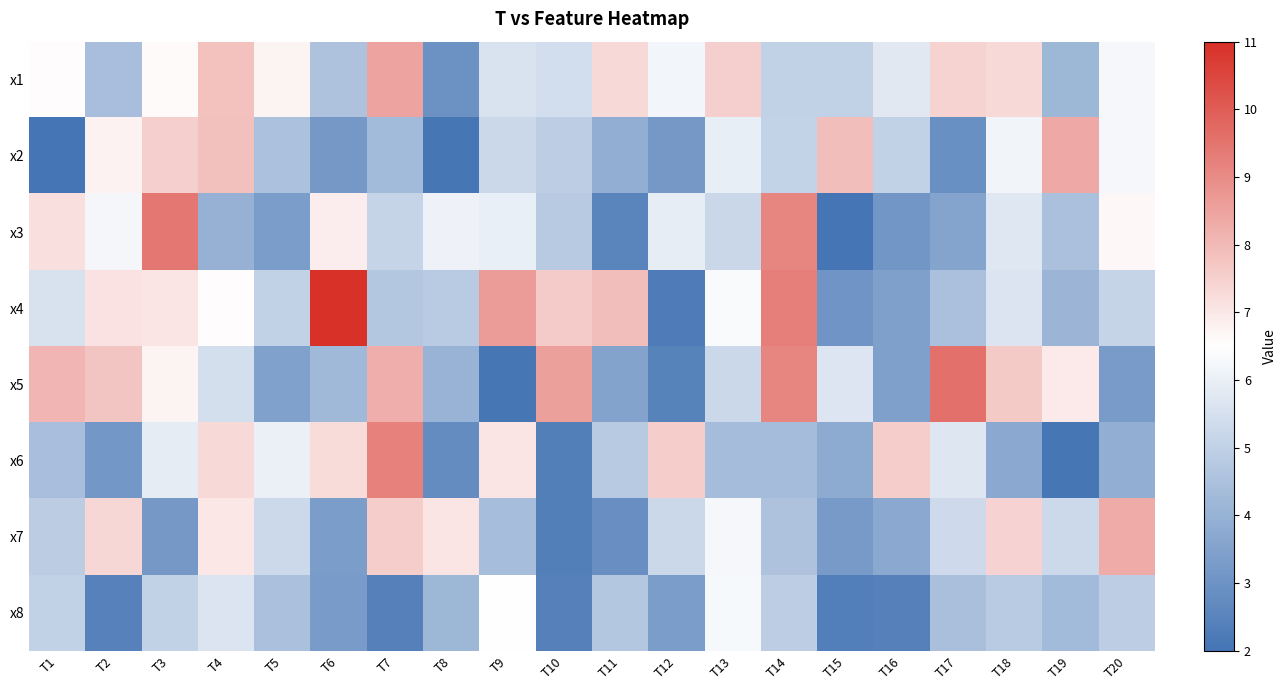

Which category has the lowest value across all series?

T15